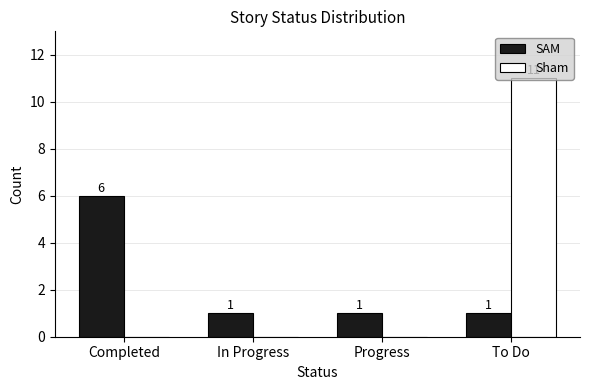

The Sham series shows 6 at Progress. True or false?

False